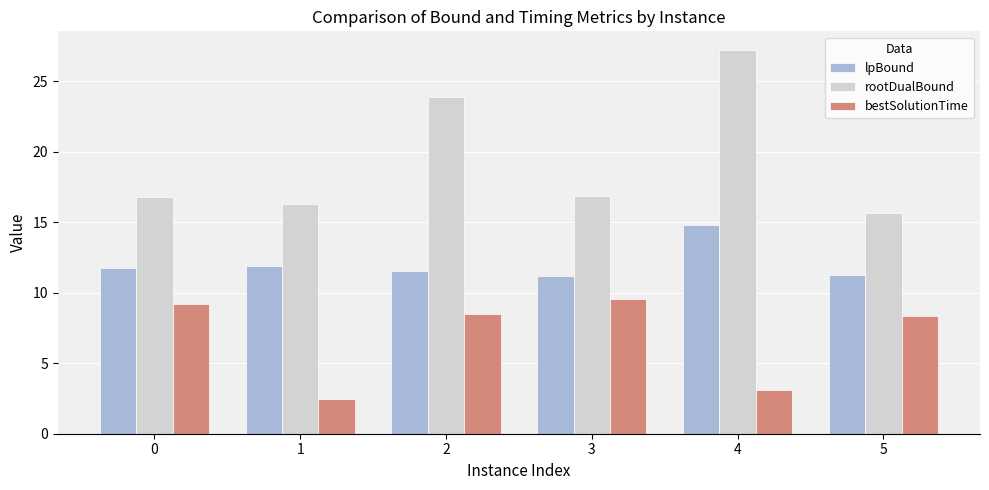

Count the number of categories in the chart.

6